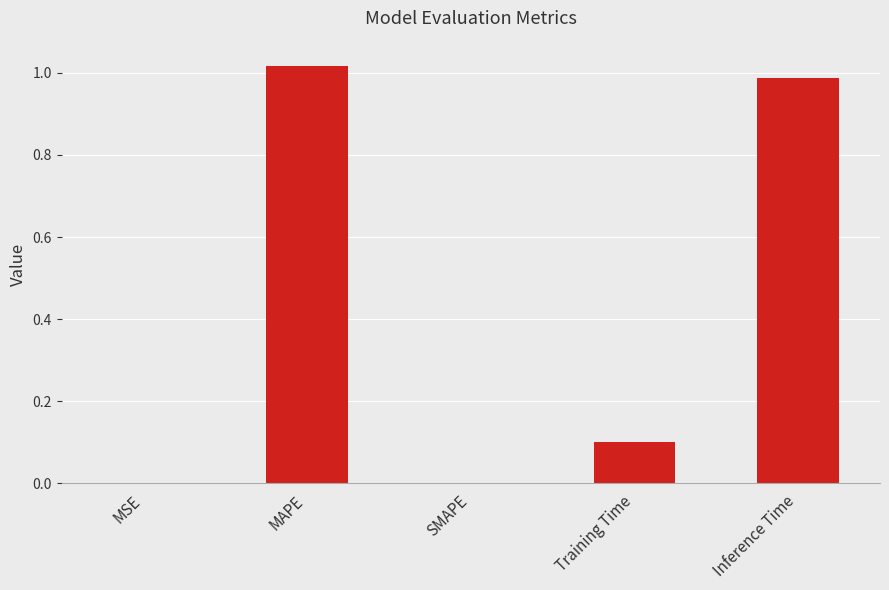

Between MAPE and Inference Time, which is larger?

MAPE